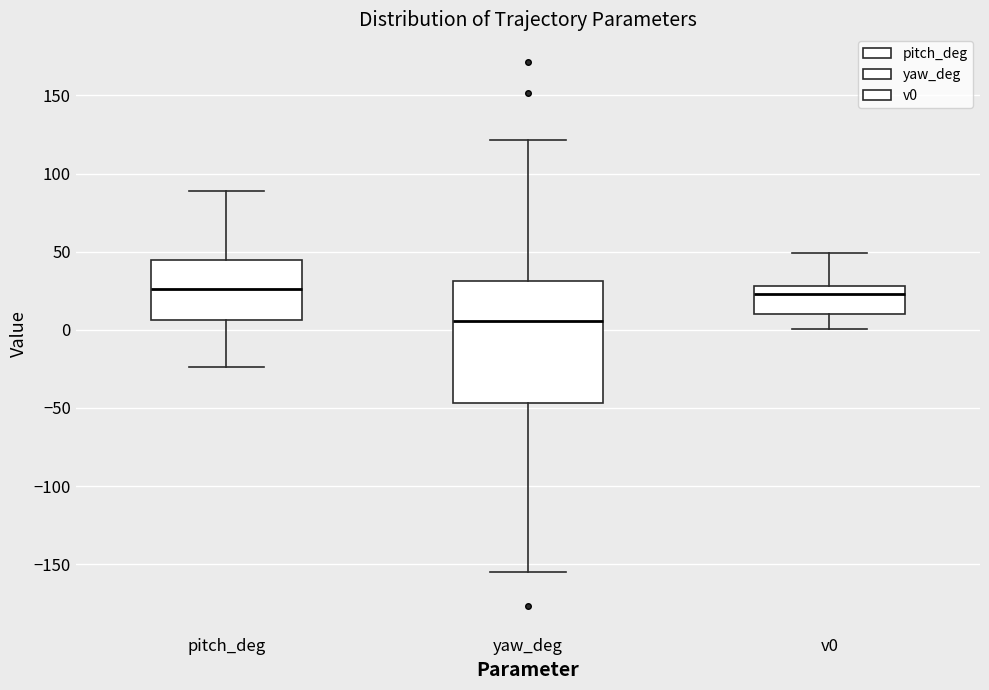

Comparing the boxes themselves (not the whiskers), which one is the tallest?

yaw_deg